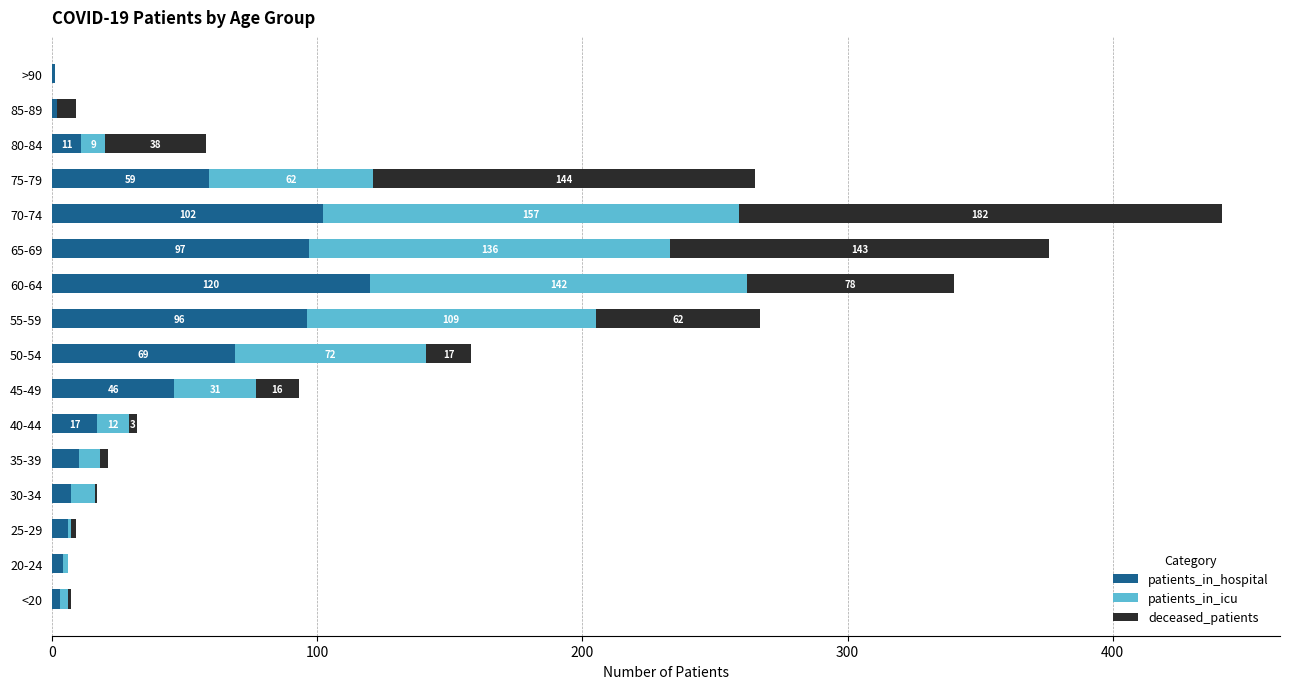

At which category is the sum across all series the highest?

70-74